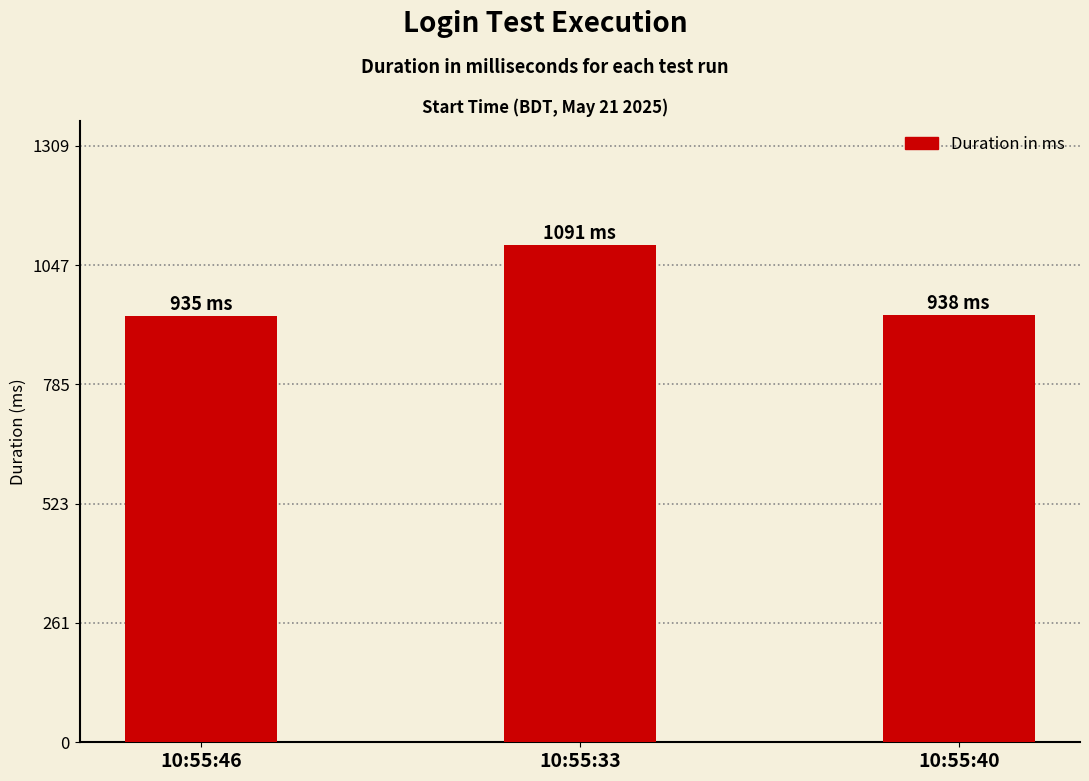

What is the value of the 2nd bar from the left?

1091